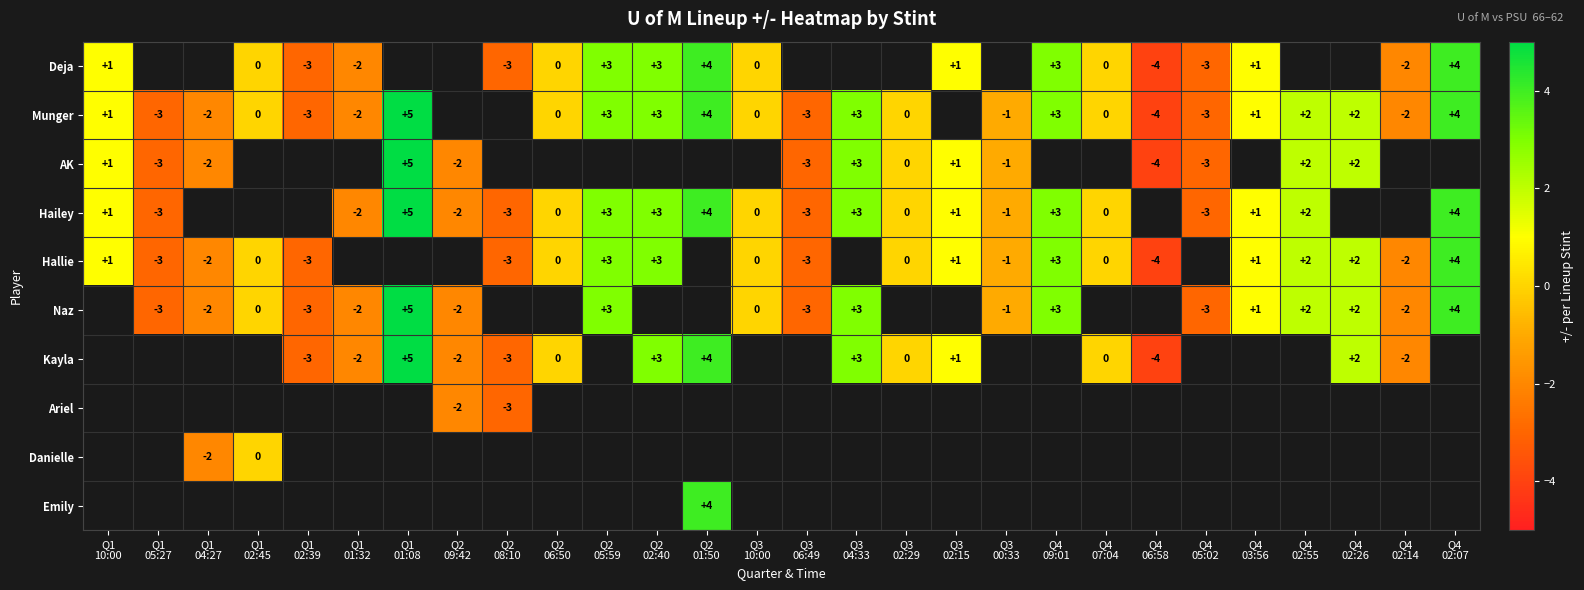

At Q4 06:58, list the series in order from smallest to largest.

Deja, Munger, AK, Hailey, Hallie, Naz, Kayla, Ariel, Danielle, Emily